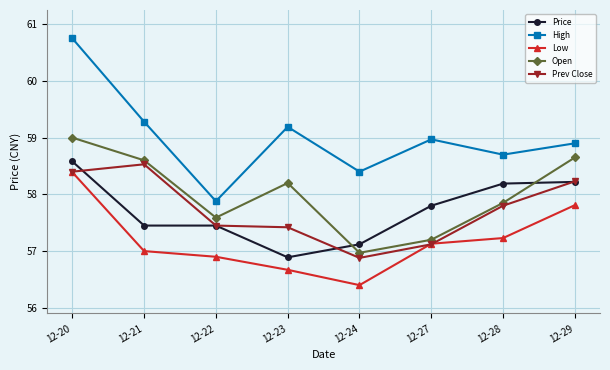

What are all the series names shown in the legend?

Price, High, Low, Open, Prev Close